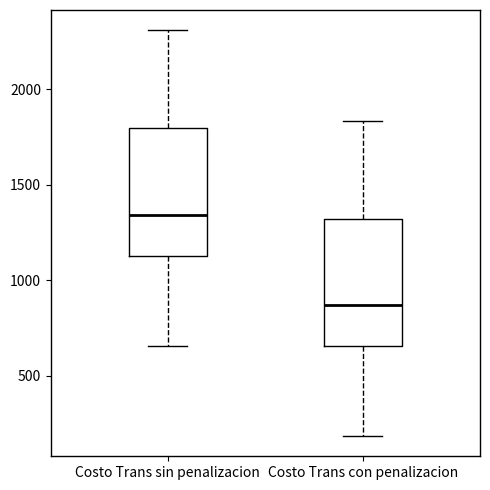

Which box's median line is the lowest?

Costo Trans con penalizacion